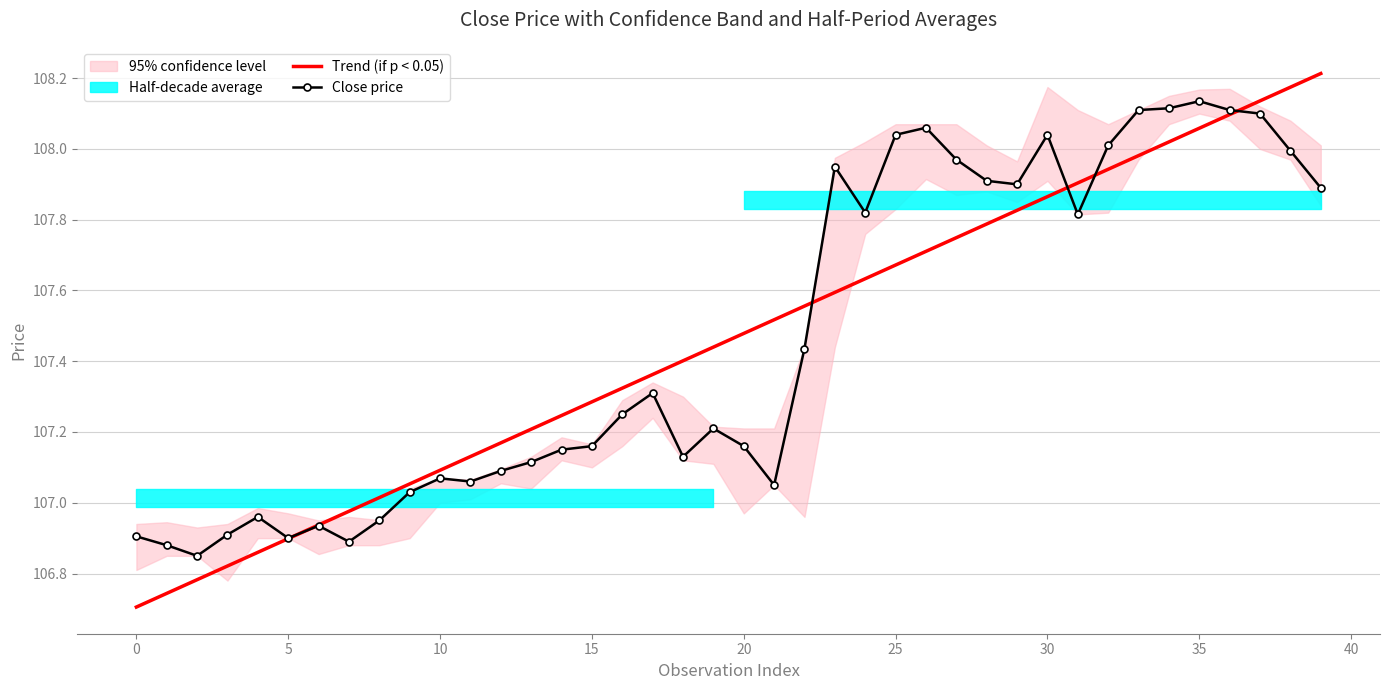

True or false: Trend (if p < 0.05) has a value of 66.5 at 25.

False